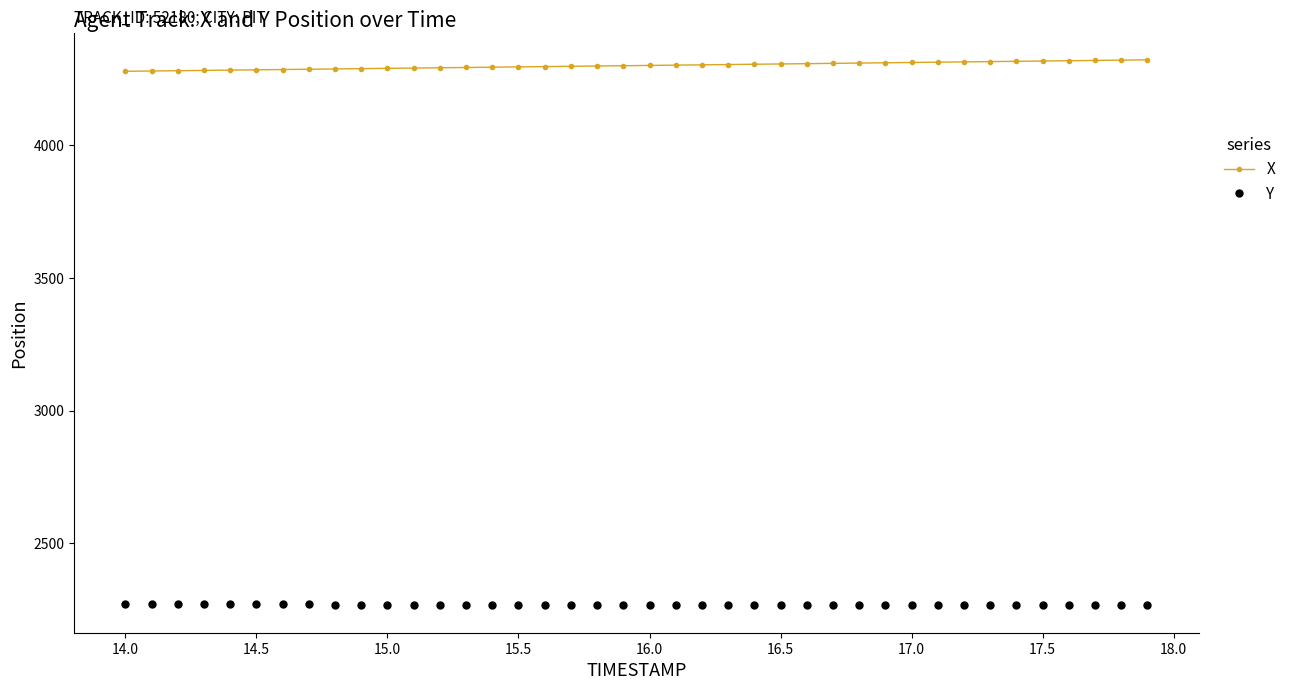

List the series in order of their overall mean, lowest first.

Y, X